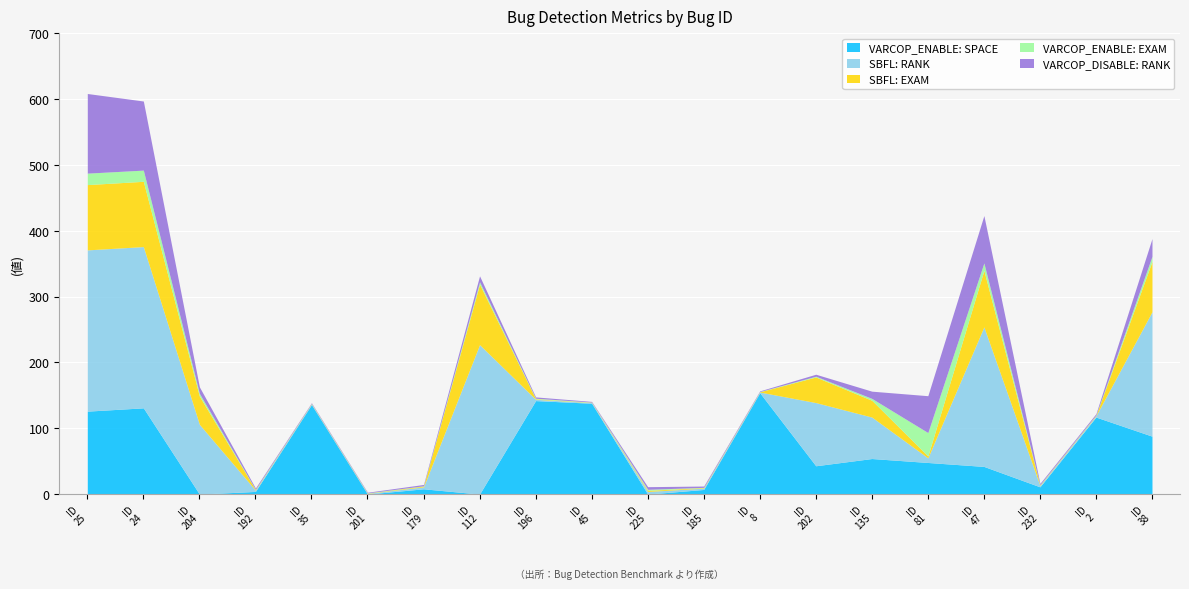

What is the value of the VARCOP_DISABLE: RANK point at the 2nd from the left?

105.0